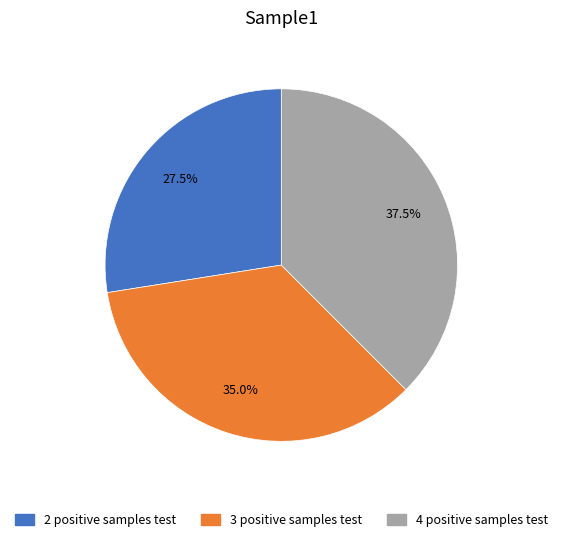

Is there a majority slice in this chart?

No